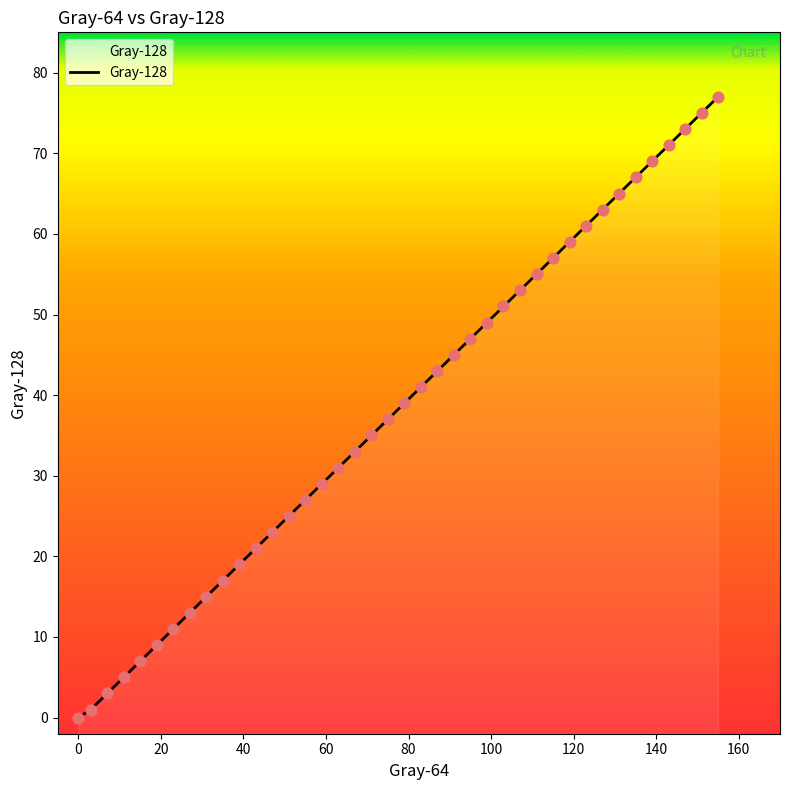

What is the ratio of the value at 91 to the value at 11?

9.0